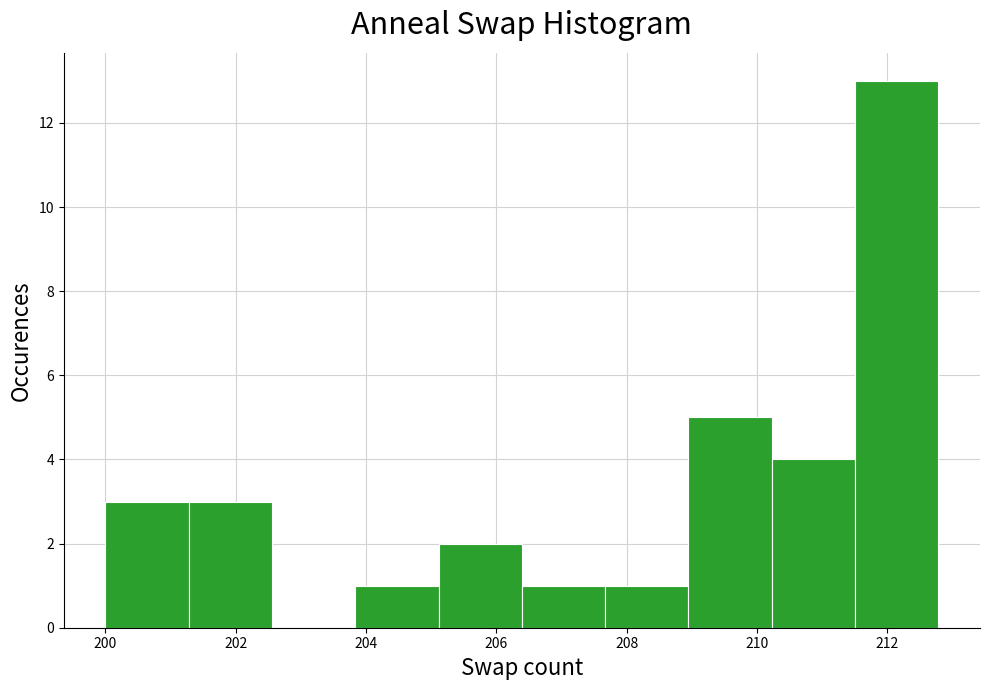

Reading left to right, transcribe this chart: for each bar, give the range it covers on the x-axis and its height. Neither the bar edges nor the heights are printed on the chart, so give them approximately, as read against the axes.

200.0 to 201.2: 3
201.2 to 202.6: 3
202.6 to 203.8: 0
203.8 to 205.2: 1
205.2 to 206.4: 2
206.4 to 207.6: 1
207.6 to 209.0: 1
209.0 to 210.2: 5
210.2 to 211.6: 4
211.6 to 212.8: 13